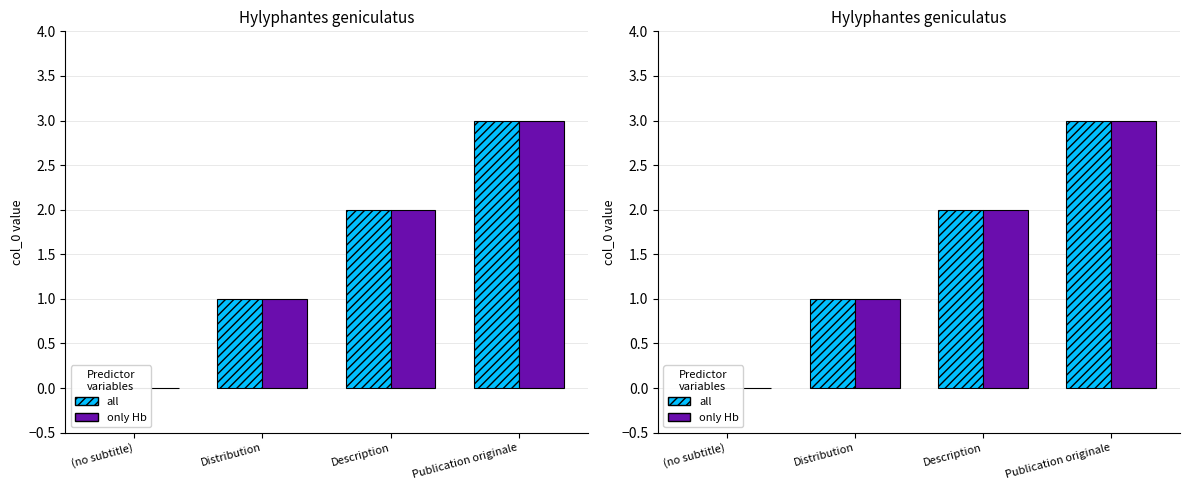

Where does the only Hb series first go above 2?

Publication originale